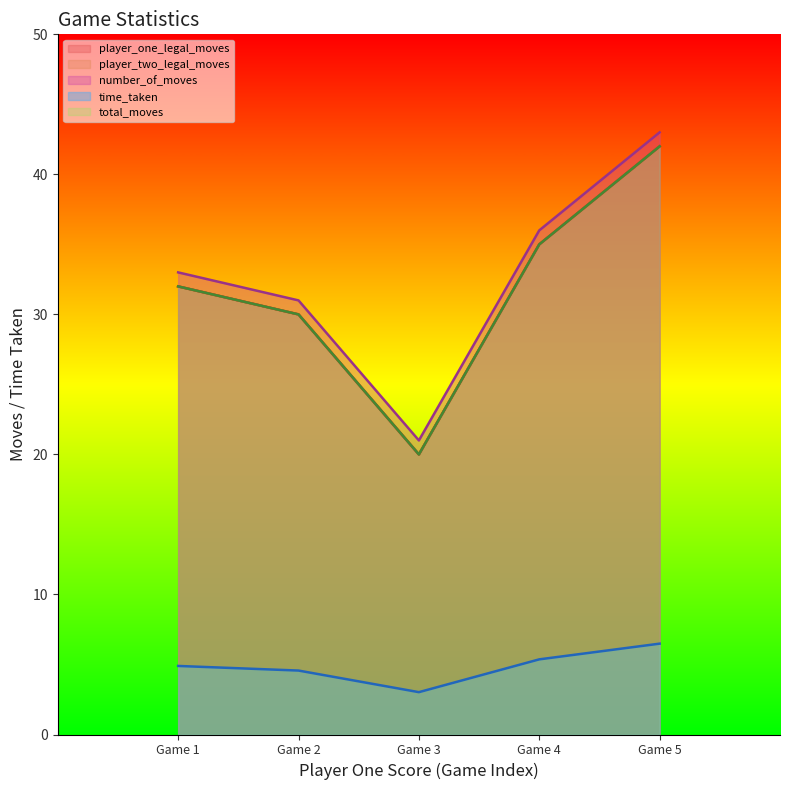

Is the value of number_of_moves at Game 1 greater than the value of time_taken at Game 5?

Yes